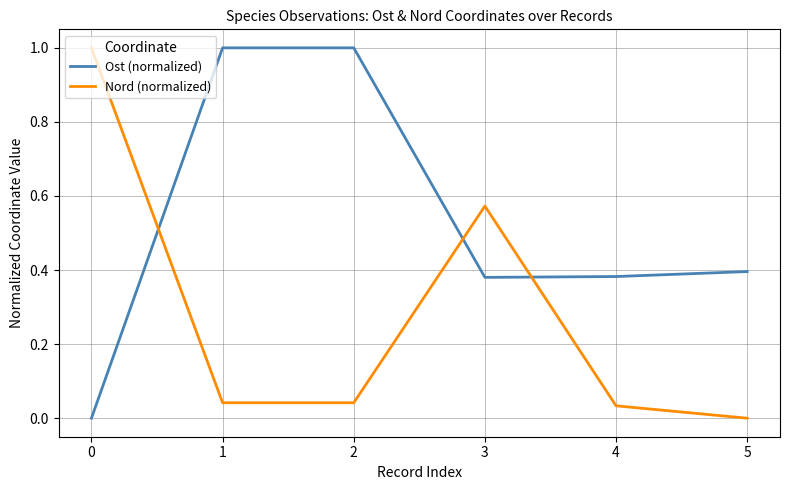

What is the maximum value for Nord (normalized)?

1.0